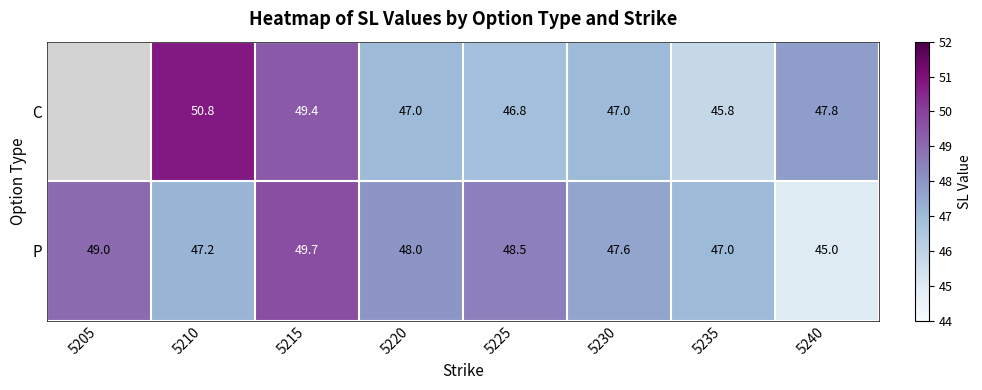

The value of P at 5240 is 45.0. True or false?

True